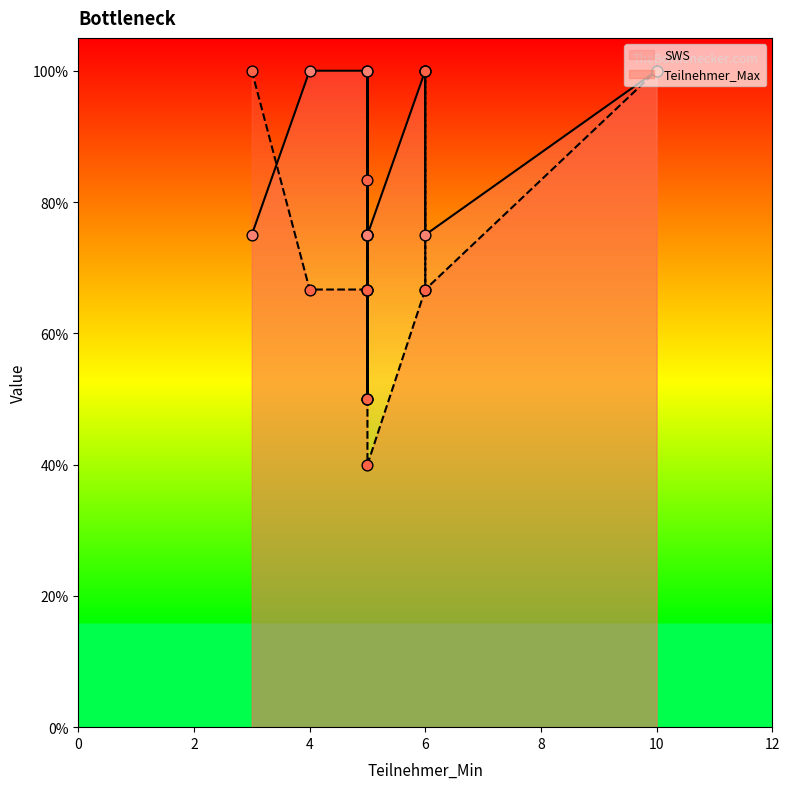

What is the total value across all series at 4?

166.7